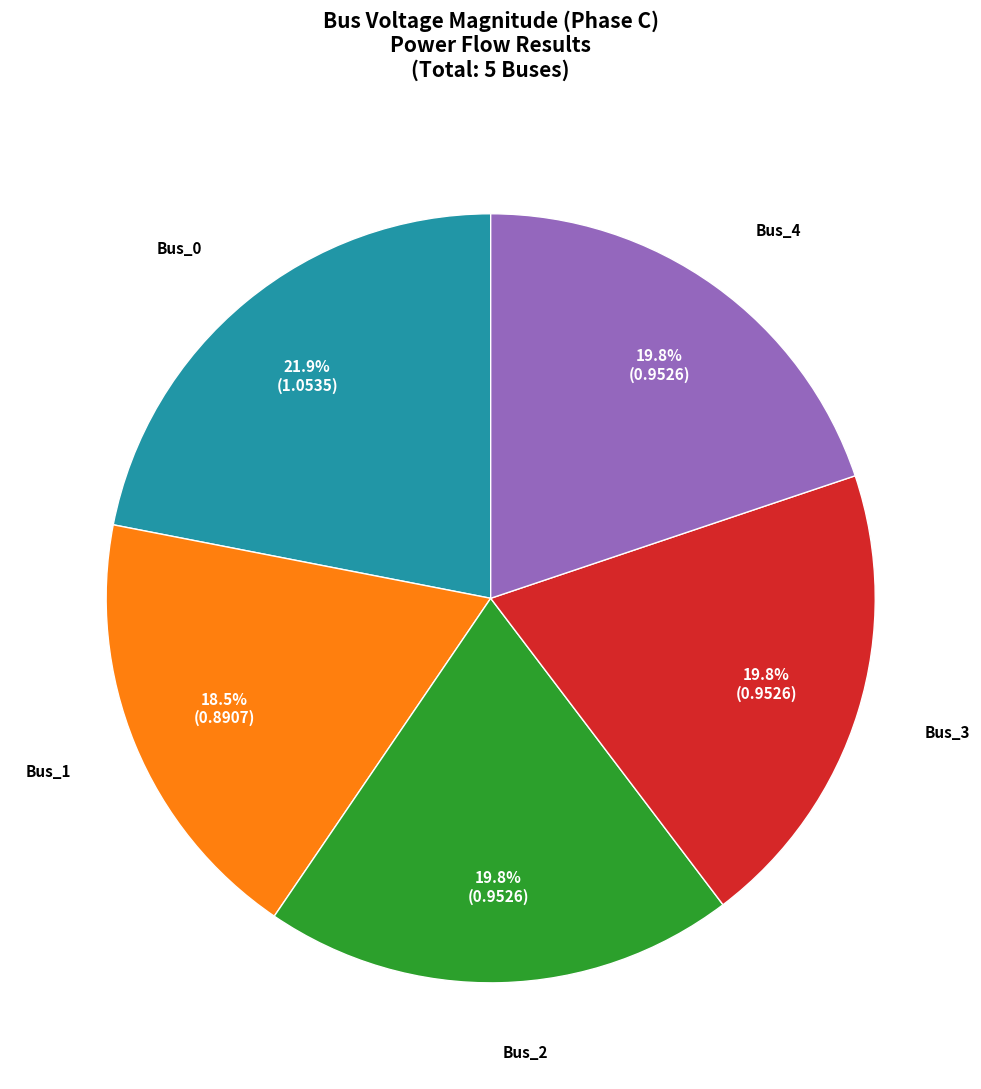

Does any single category account for the majority?

No